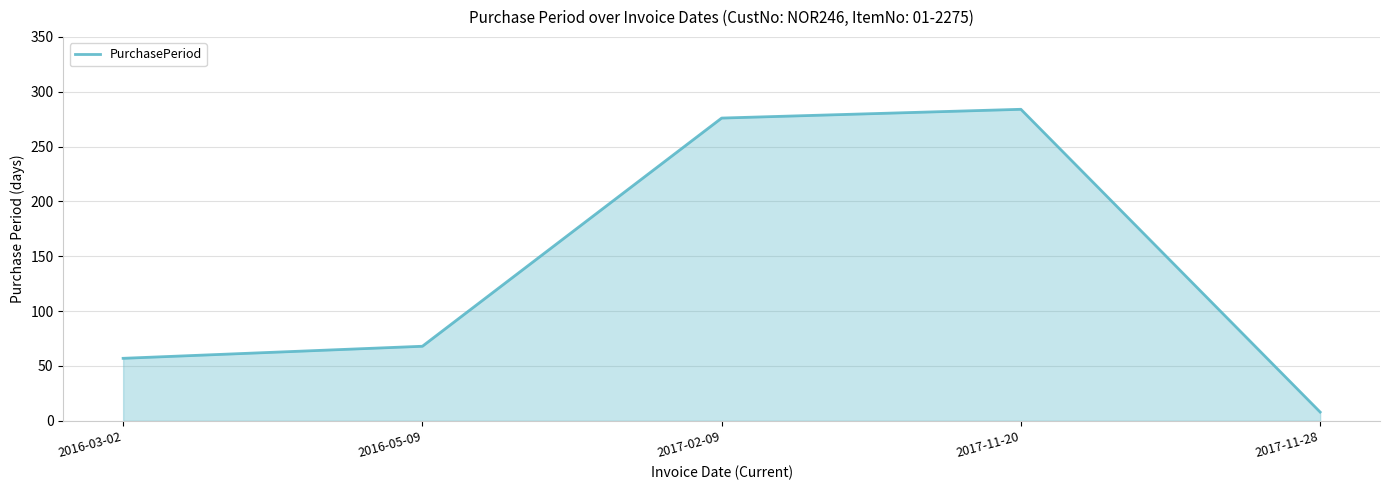

Reading left to right, list all the values displayed in this chart.

57	68	276	284	8